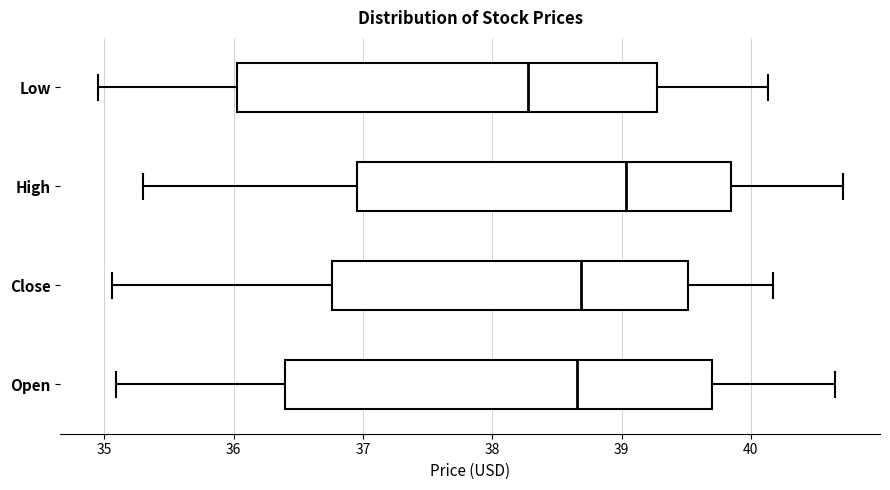

Where is the right edge of the box for Open on the x-axis? The values are not printed on the chart, so give them approximately, as read against the axis.

39.7